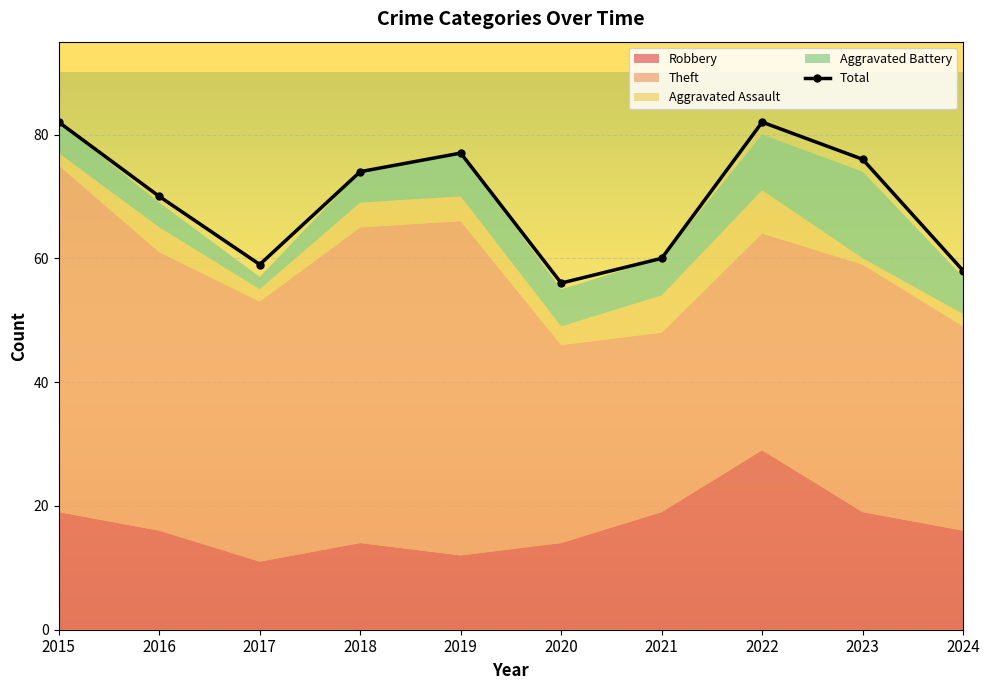

What is the difference between the values at 2022 and 2024?

24